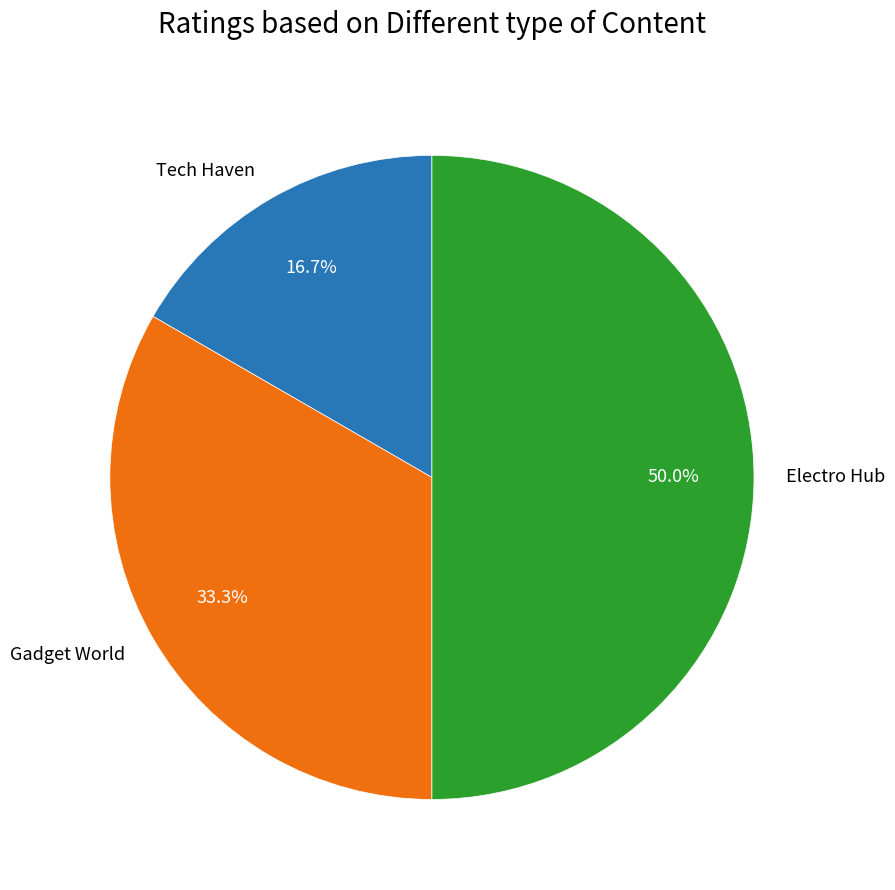

The Gadget World slice represents 19% of the pie. True or false?

False